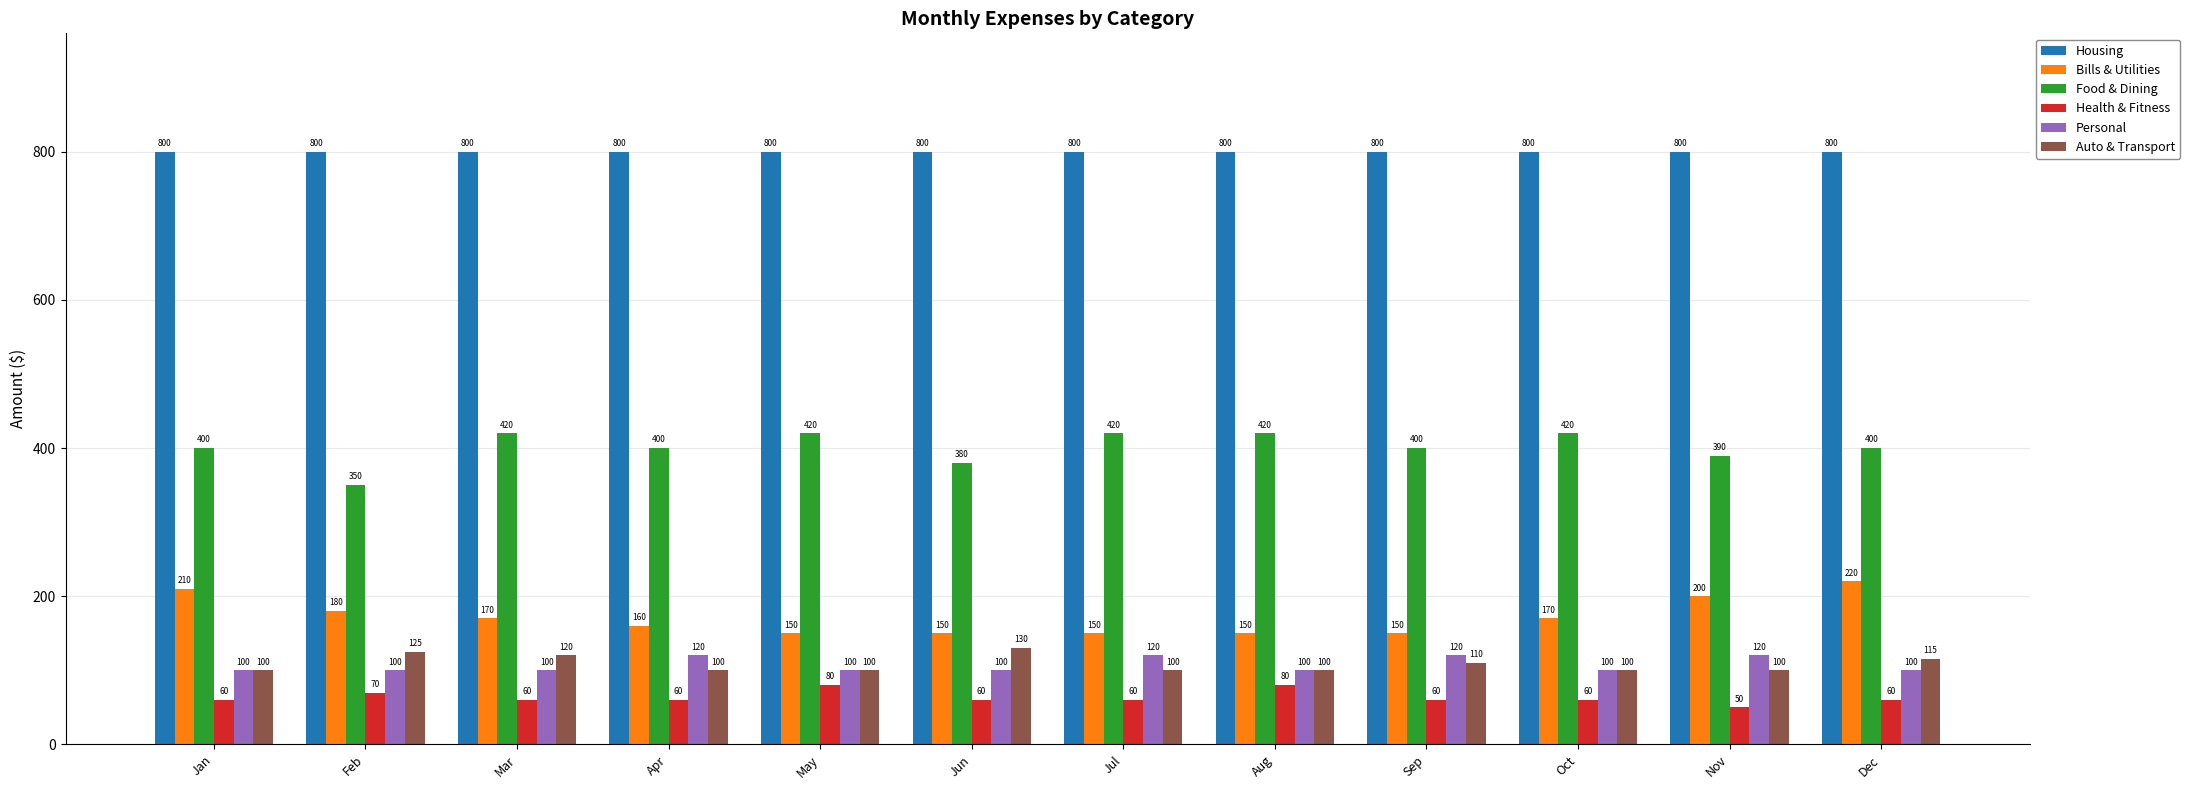

What is the total value across all series at Feb?

1625